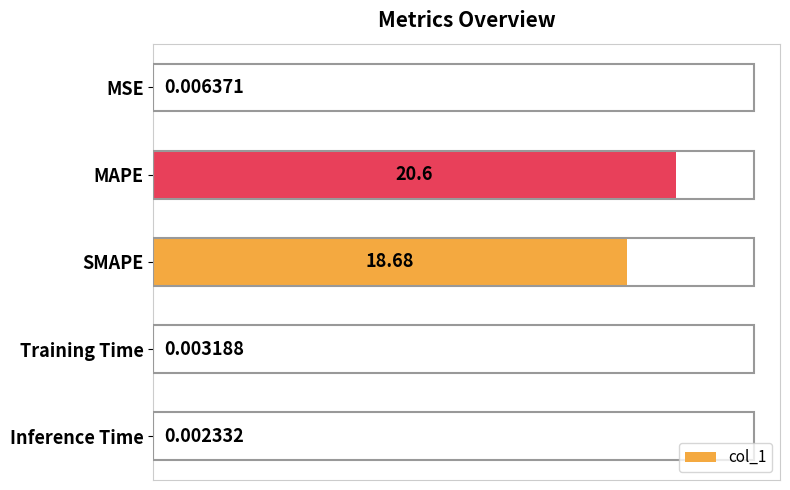

What is the maximum value shown in the chart?

20.6